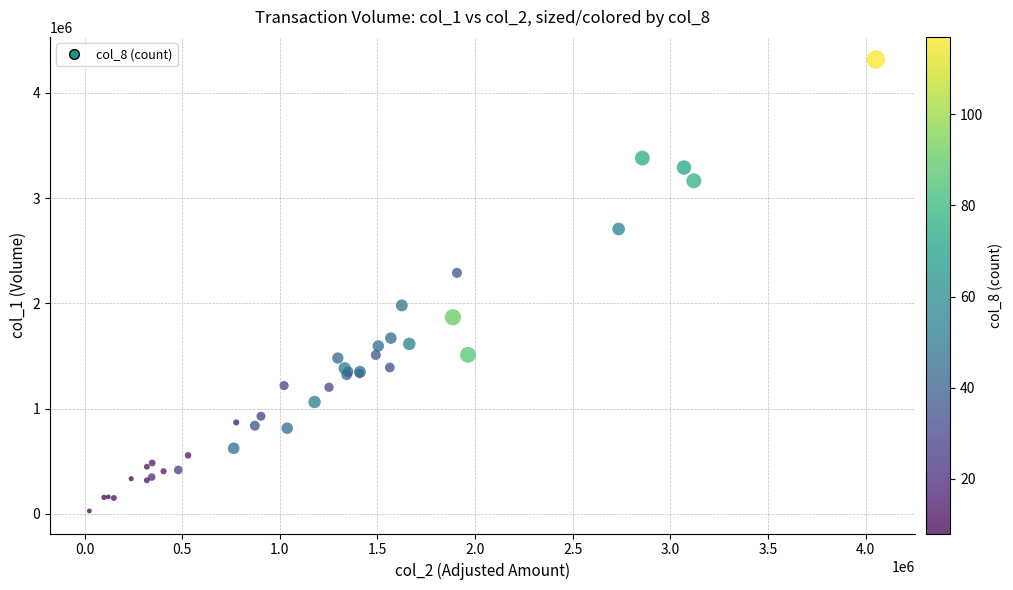

What Y value in the scatter plot is closest to 2172000?

2289000